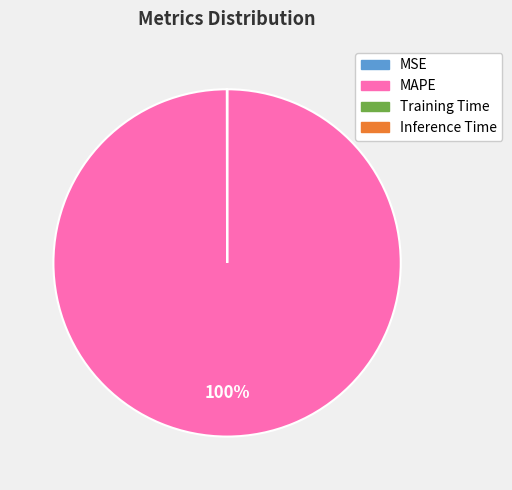

Which category accounts for the majority?

MAPE